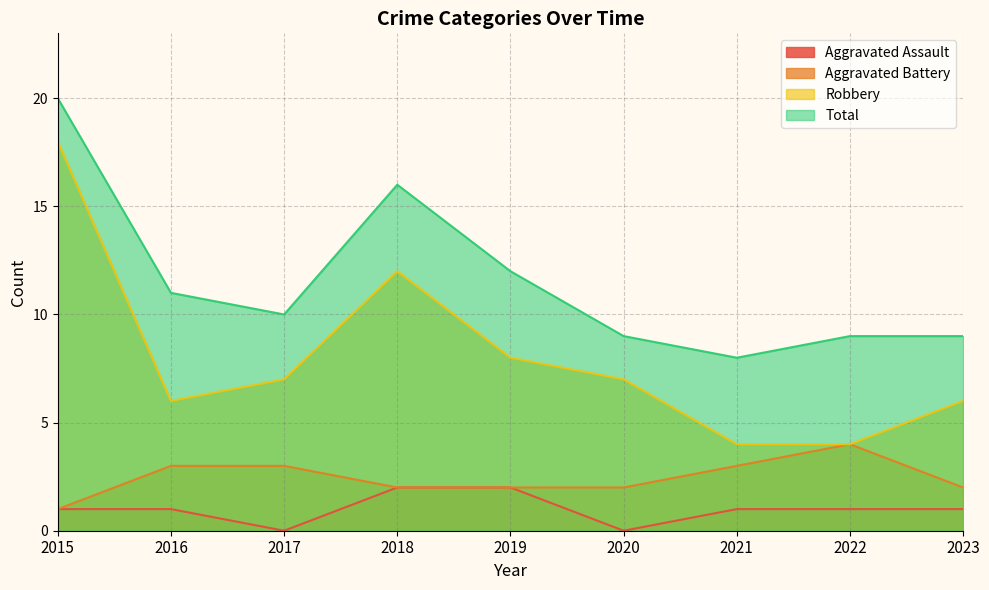

True or false: Aggravated Assault and Aggravated Battery cross at least once.

False